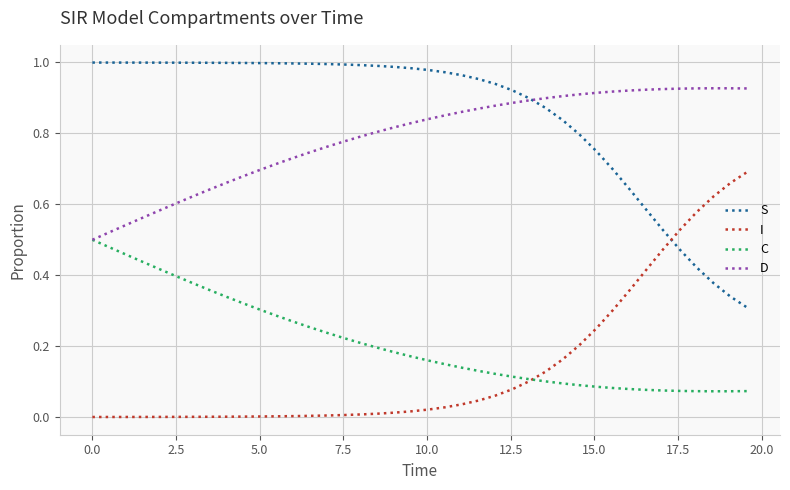

Which series has the largest total across all categories?

S